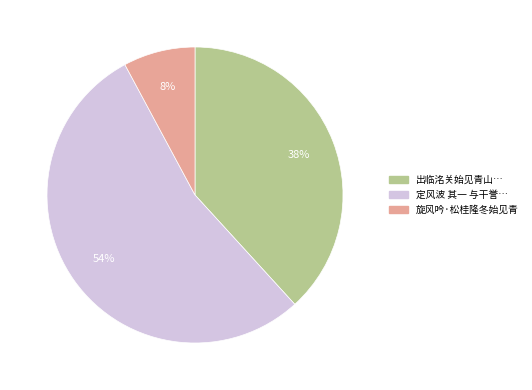

To the nearest percent, what is the difference between the largest and smallest slice percentages?

46%